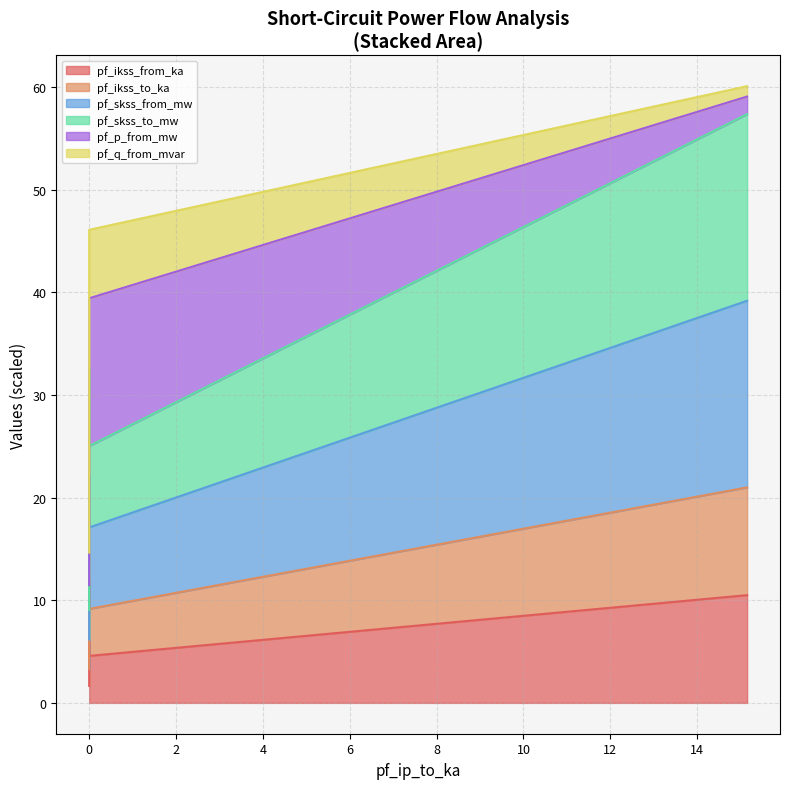

Is it true that pf_ikss_from_ka equals 48.5 at 0?

False